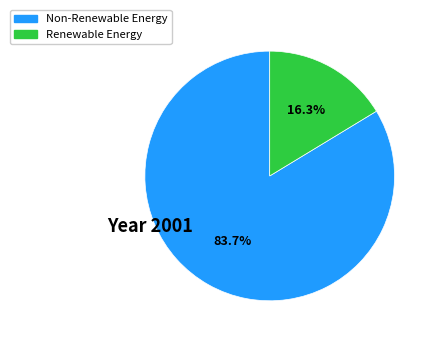

Does any single category account for the majority?

Yes